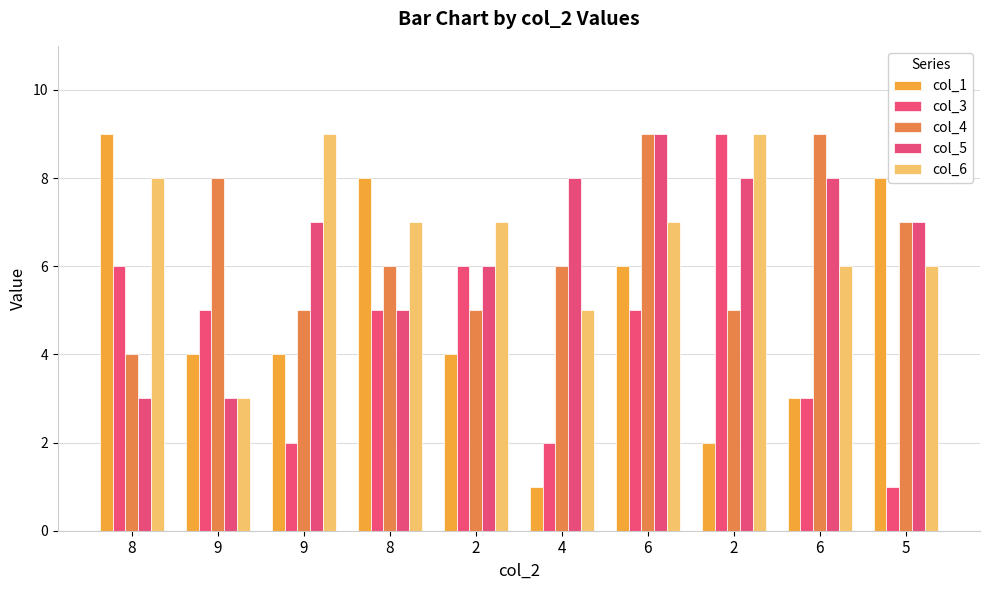

What is the spread (max minus min) of values at 9?

5